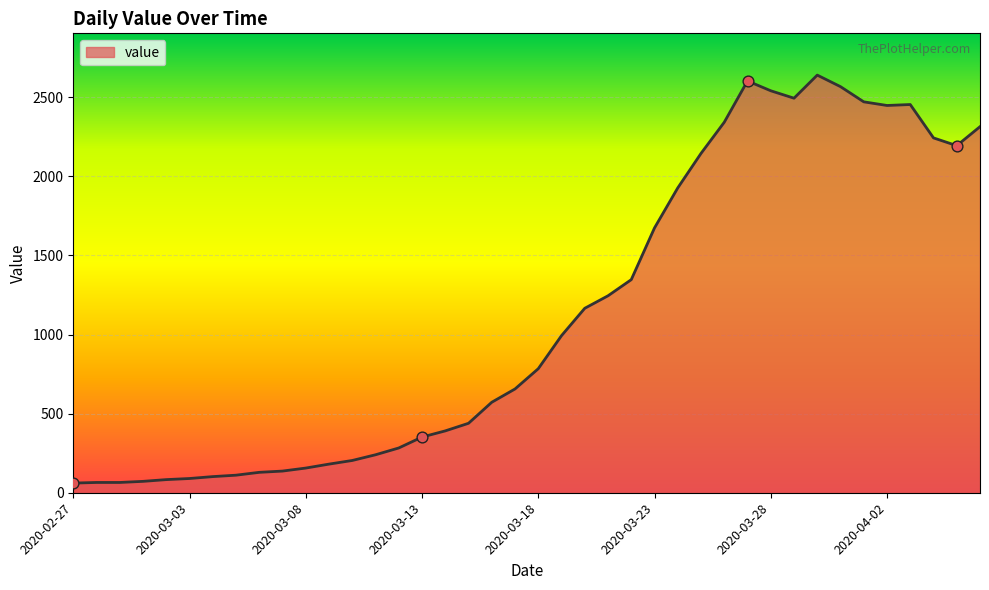

What is the maximum value shown in the chart?

2640